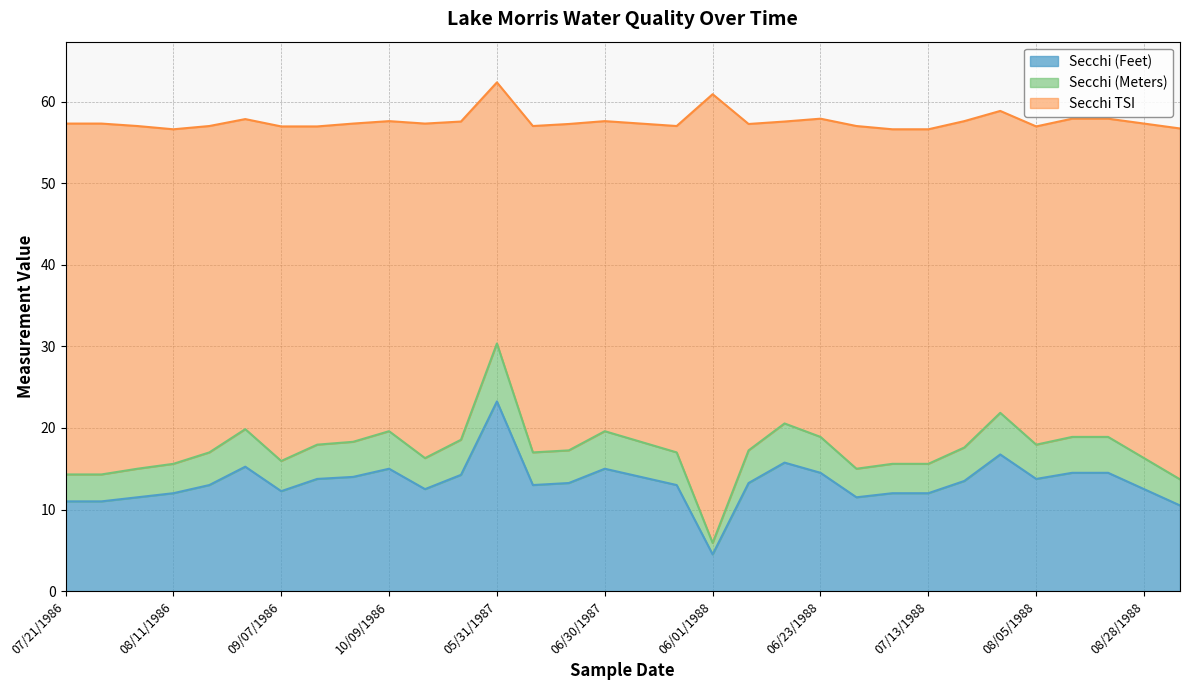

True or false: Secchi (Feet) has a value of 4.5 at 06/01/1988.

True